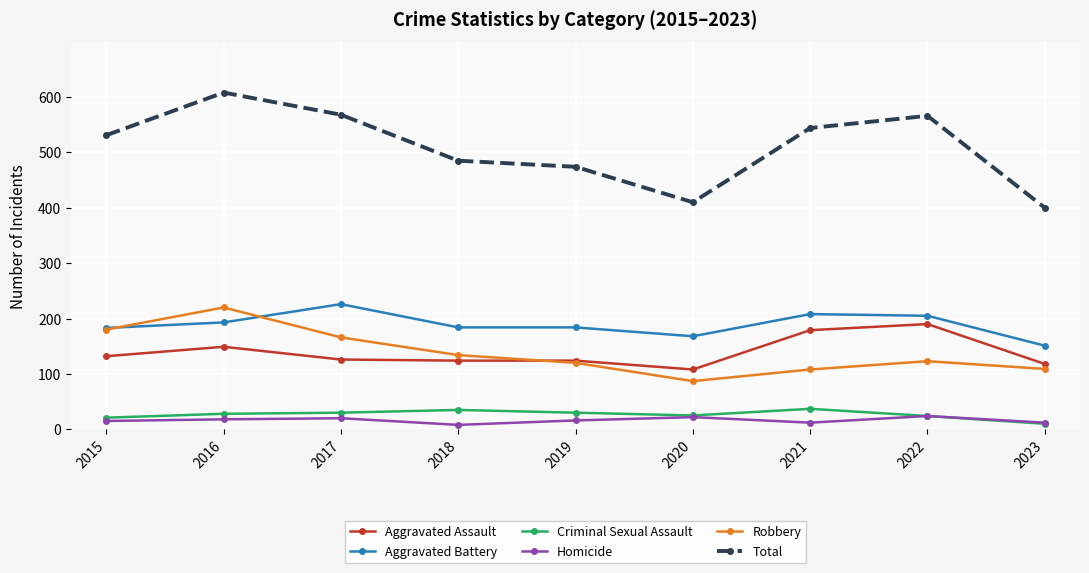

What is the value of the Aggravated Battery point at the 1st from the left?

183